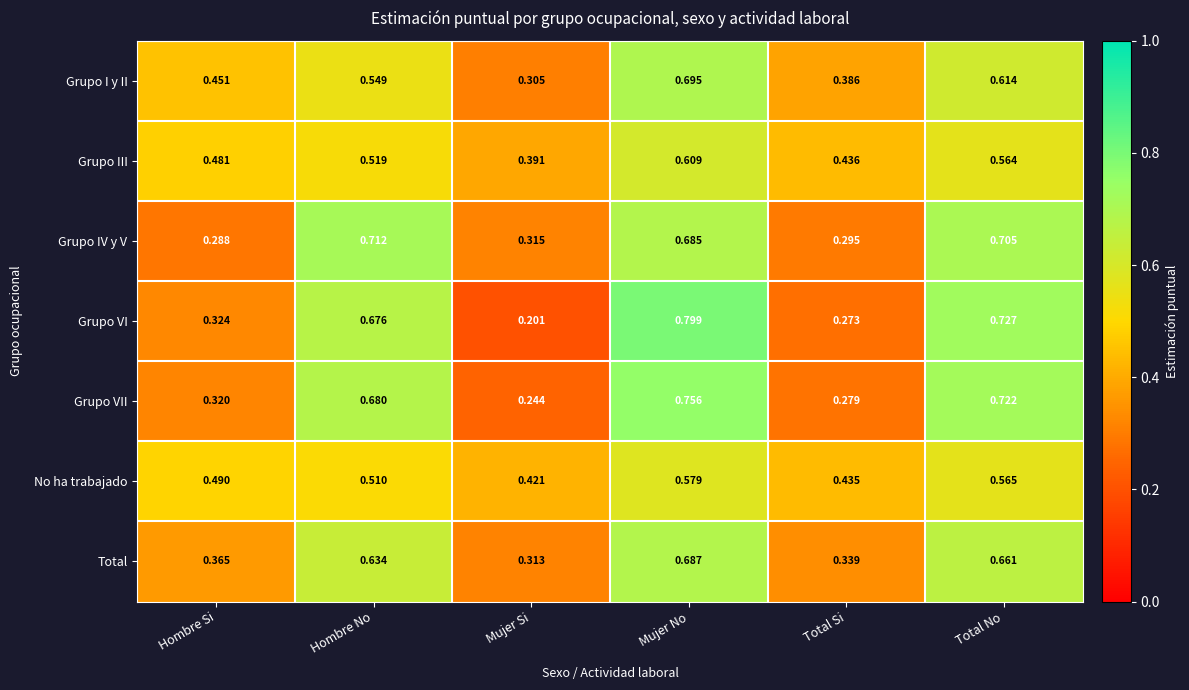

Which series has the largest range (max minus min)?

Grupo VI